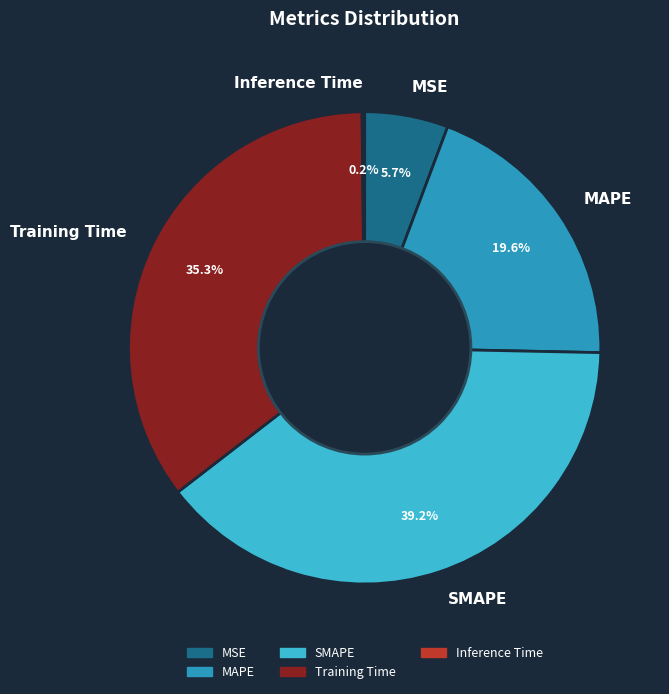

To the nearest percent, what portion does Training Time represent?

35%